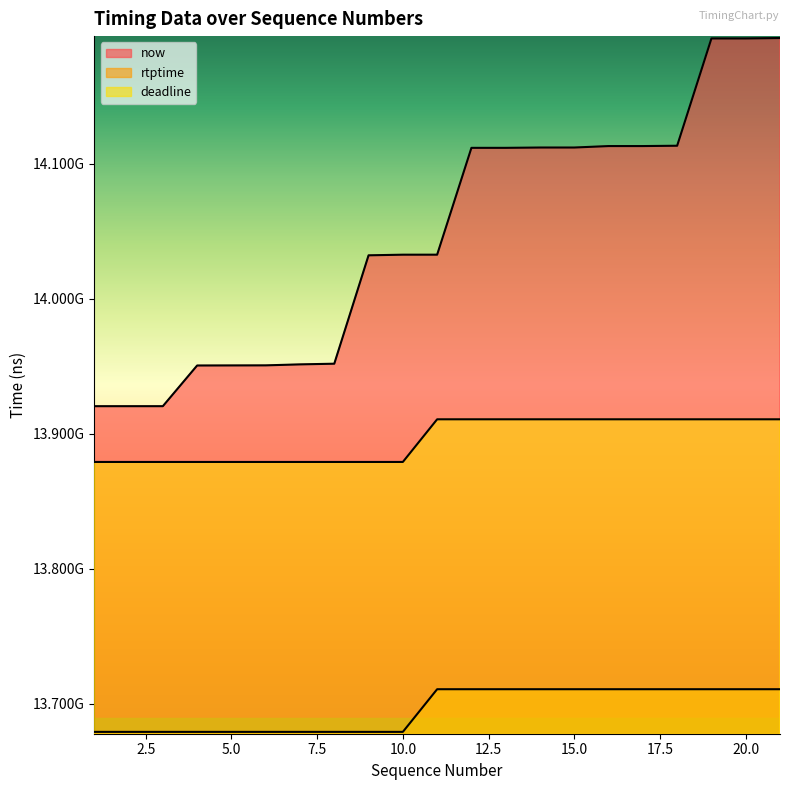

How many lines are shown in the chart?

3